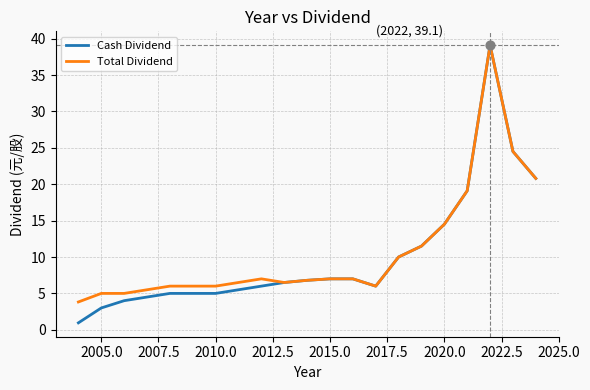

At how many categories does at least one series exceed 37?

1